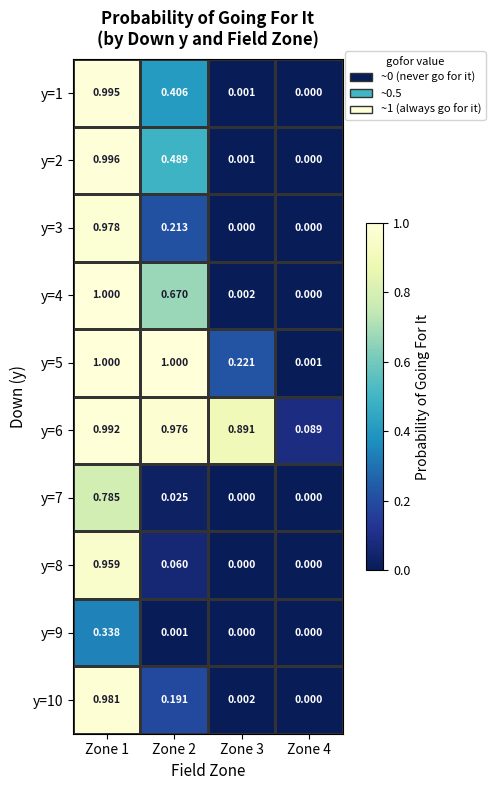

Is the value of y=3 at Zone 1 greater than the value of y=4 at Zone 2?

Yes